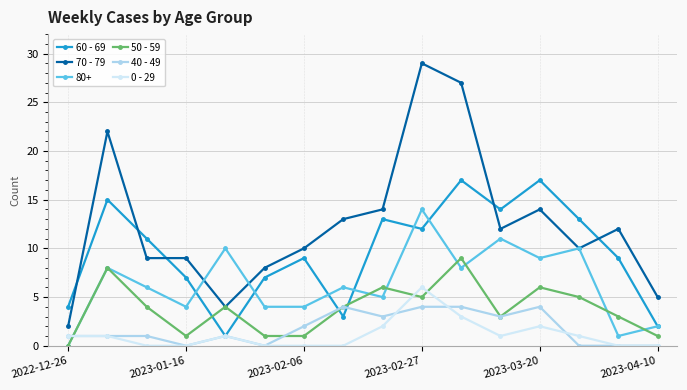

Does the chart display data point markers on the line(s)?

Yes